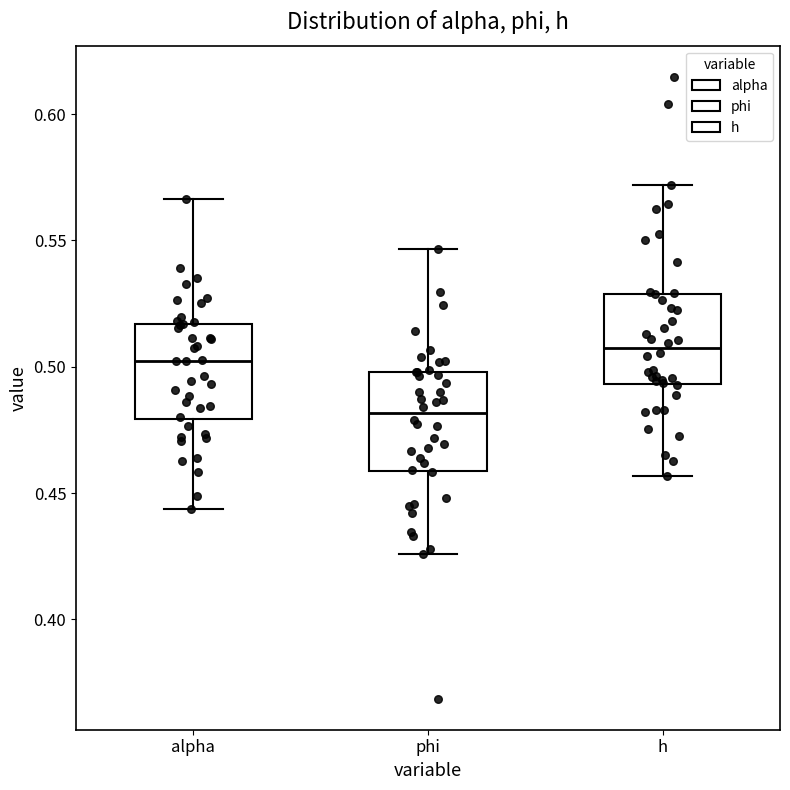

Reading left to right, read every box against the y-axis: the position of its median line, the range the box covers, and the ends of its whiskers. The values are not printed on the chart, so give them approximately, as read against the axis.

alpha: median 0.500, box 0.480 to 0.515, whiskers 0.445 to 0.565
phi: median 0.480, box 0.460 to 0.500, whiskers 0.425 to 0.545
h: median 0.510, box 0.495 to 0.530, whiskers 0.455 to 0.570